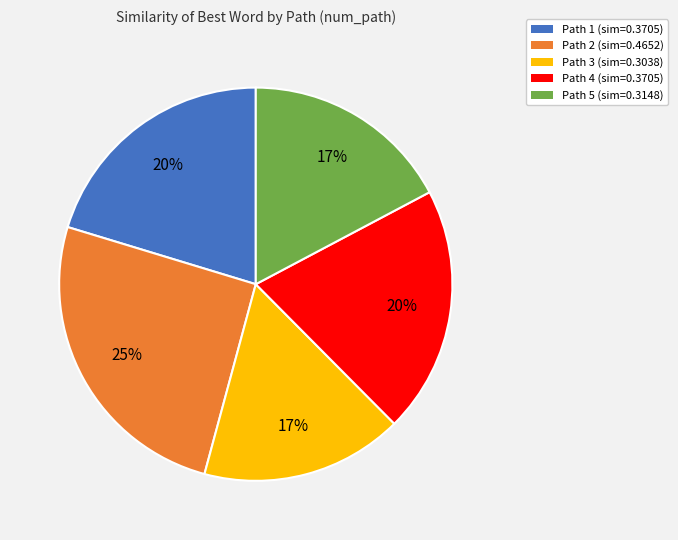

Is the sum of Path 1 and Path 3 greater than half?

No